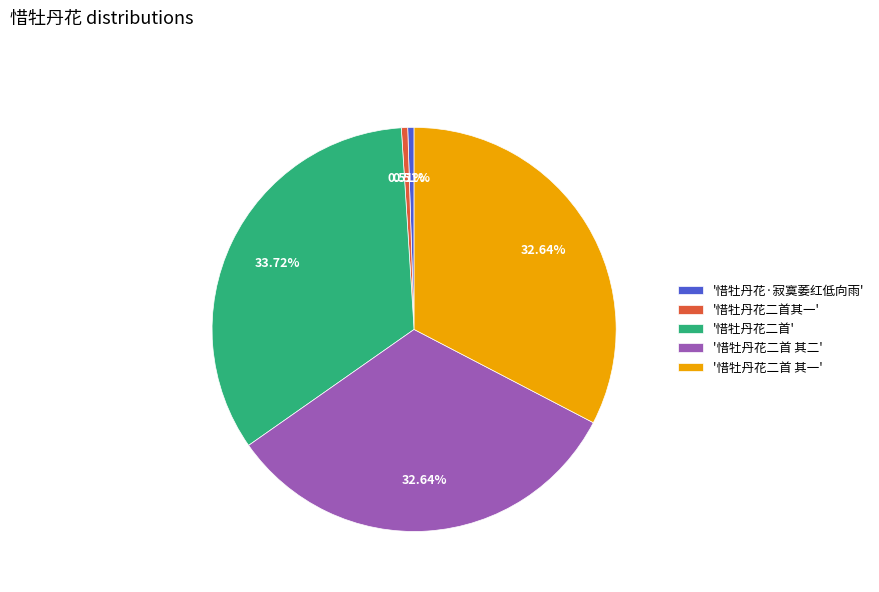

Count the number of slices in the pie.

5